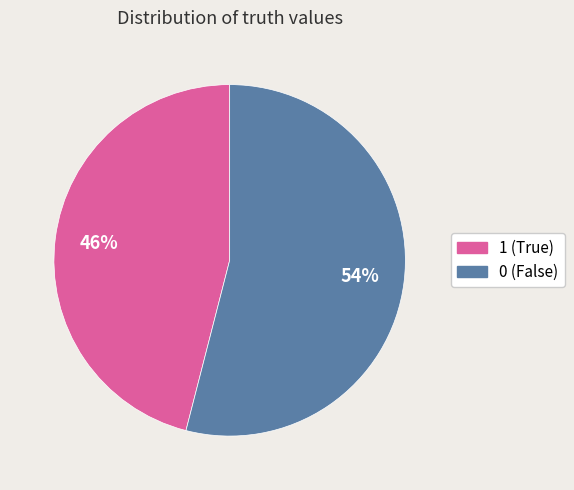

Is the sum of 1 (True) and 0 (False) greater than half?

Yes